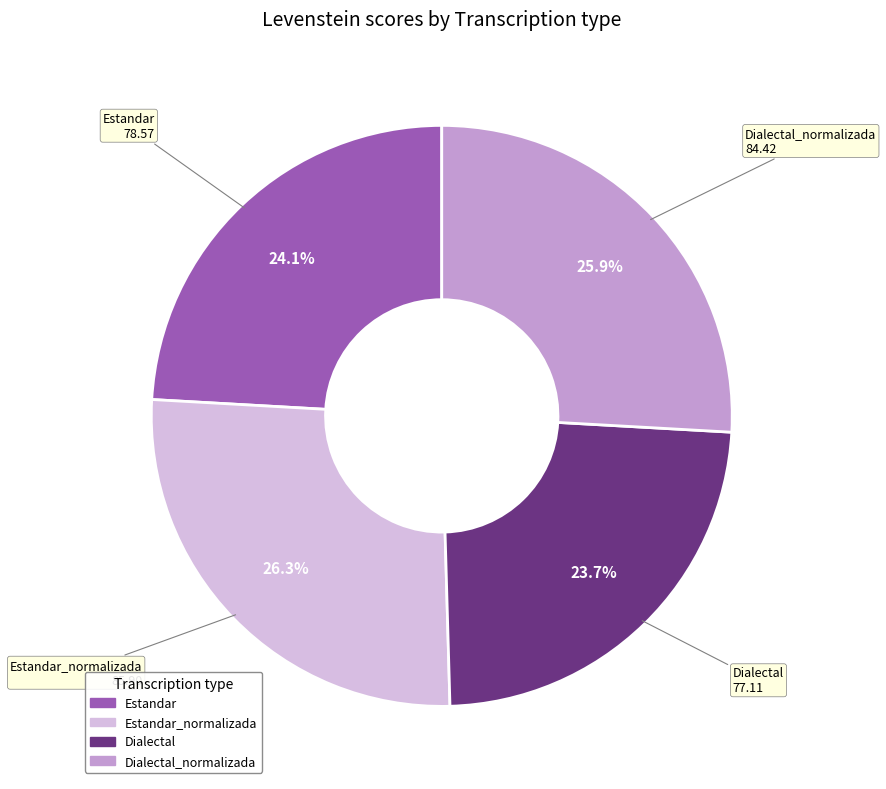

Does any single category account for the majority?

No